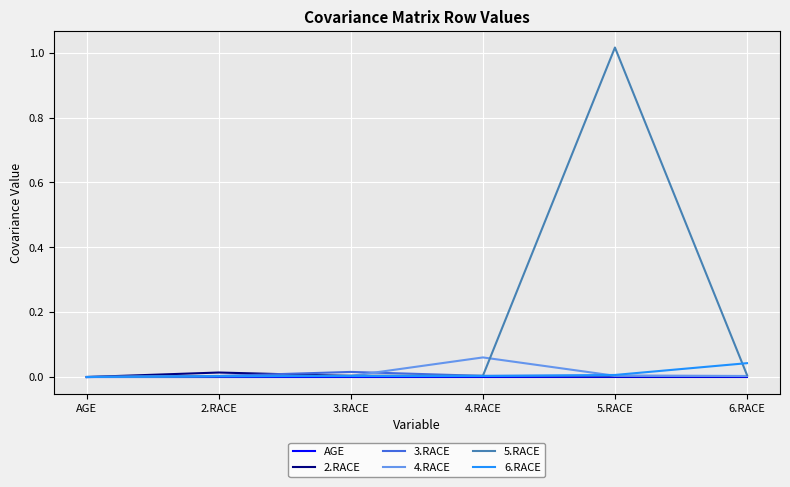

Which category has the highest value in the 2.RACE series?

2.RACE